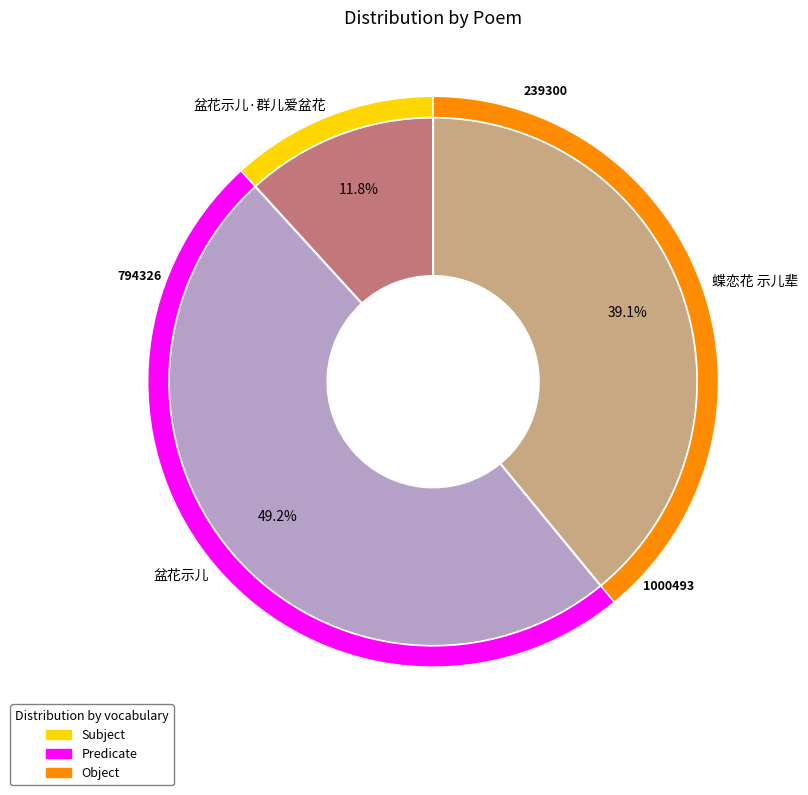

How many slices are in this pie chart?

3